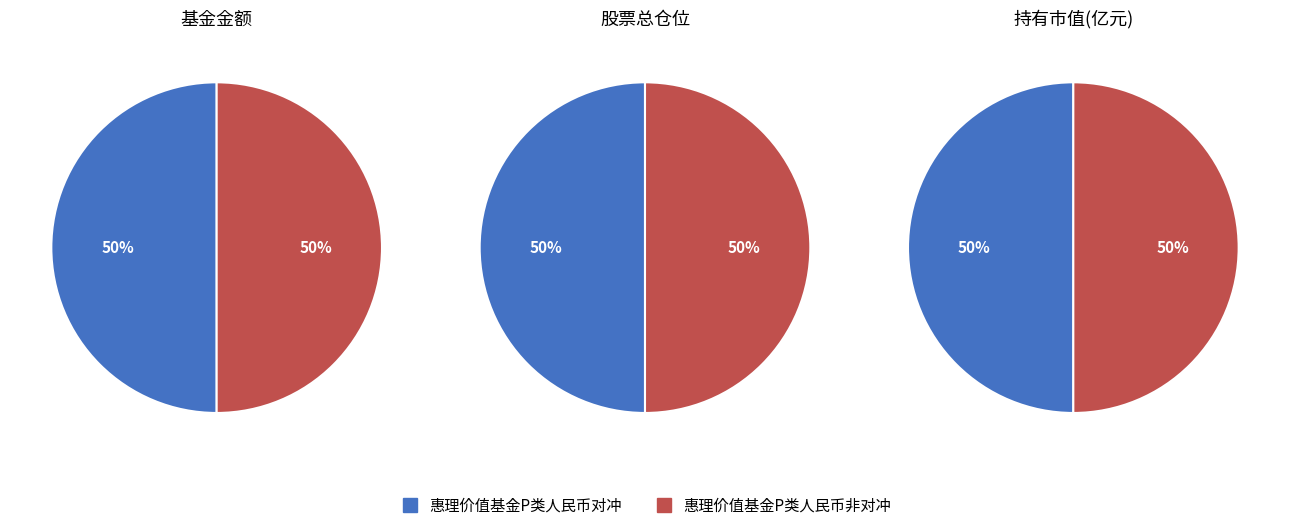

Is 惠理价值基金P类人民币对冲 the majority of the pie?

No